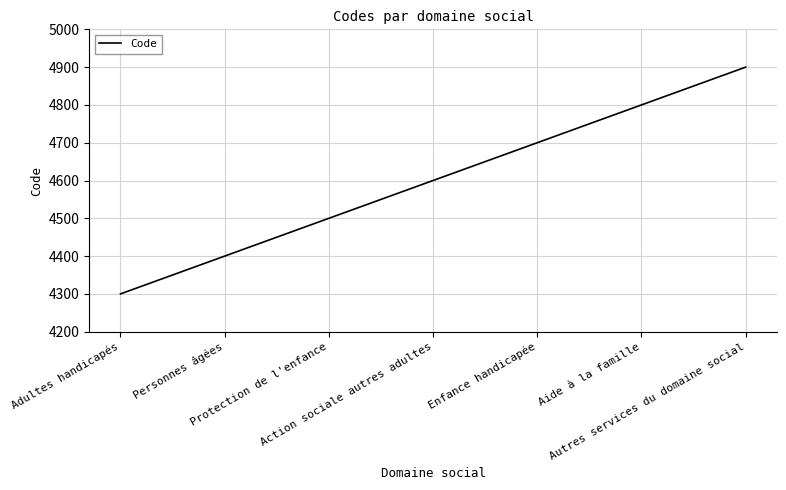

What is the average value?

4600